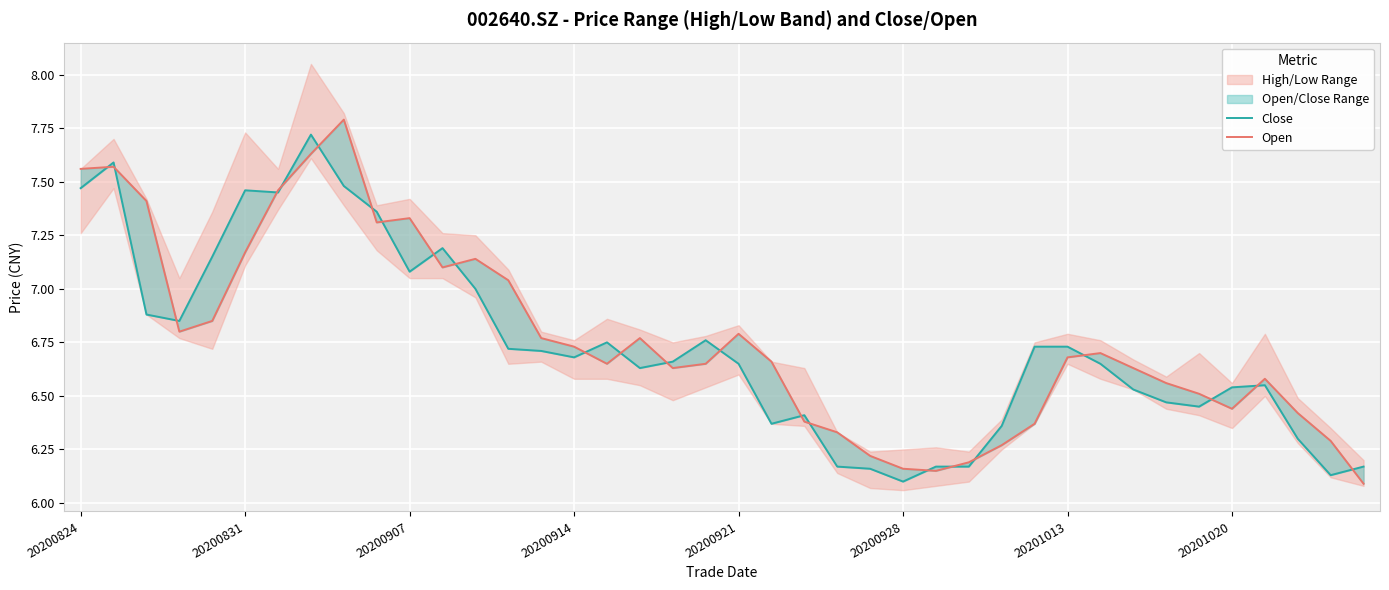

How many interior local valleys does the Open series have?

7